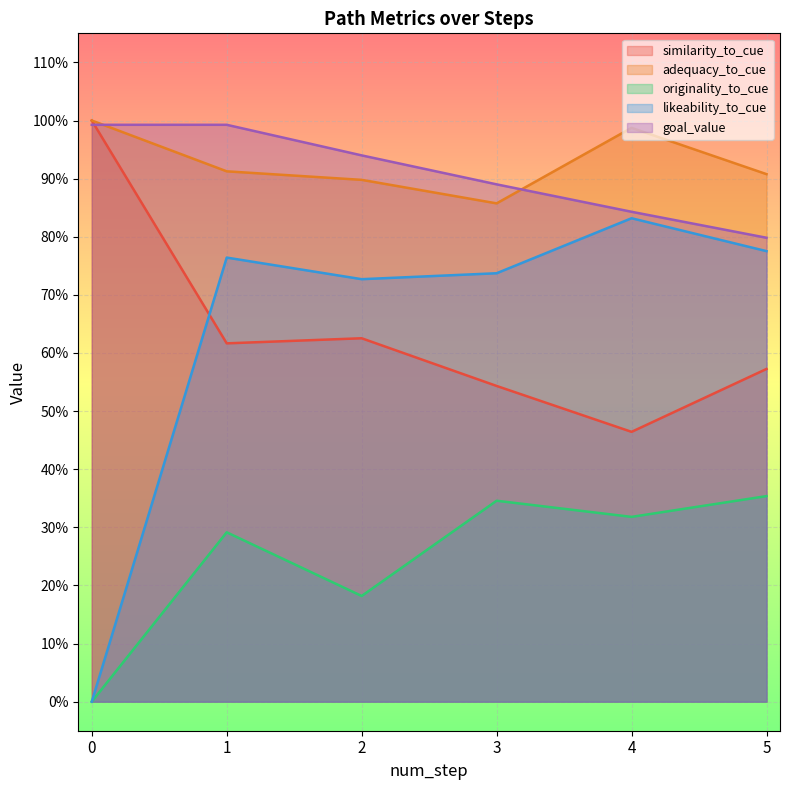

True or false: originality_to_cue has more than 2 interior local peaks.

False